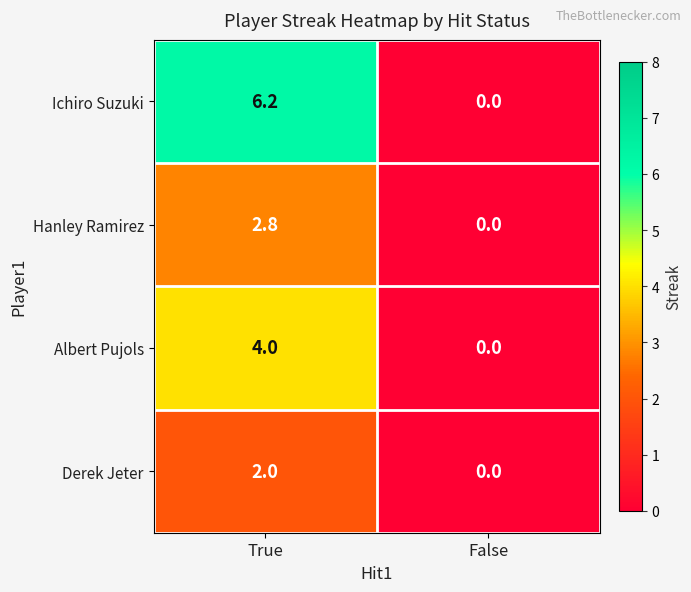

Which series changed the most between True and False?

Ichiro Suzuki